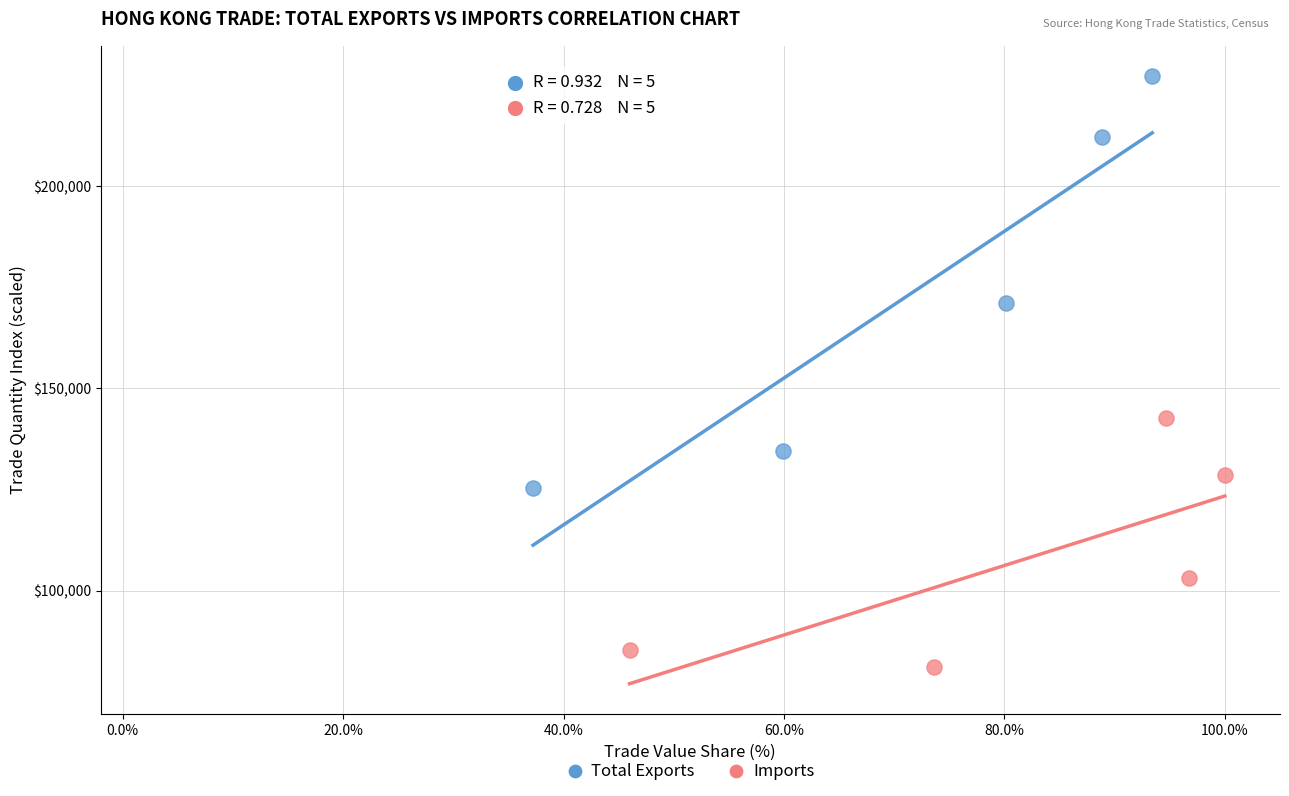

Which series has the largest Y range (max minus min)?

Total Exports